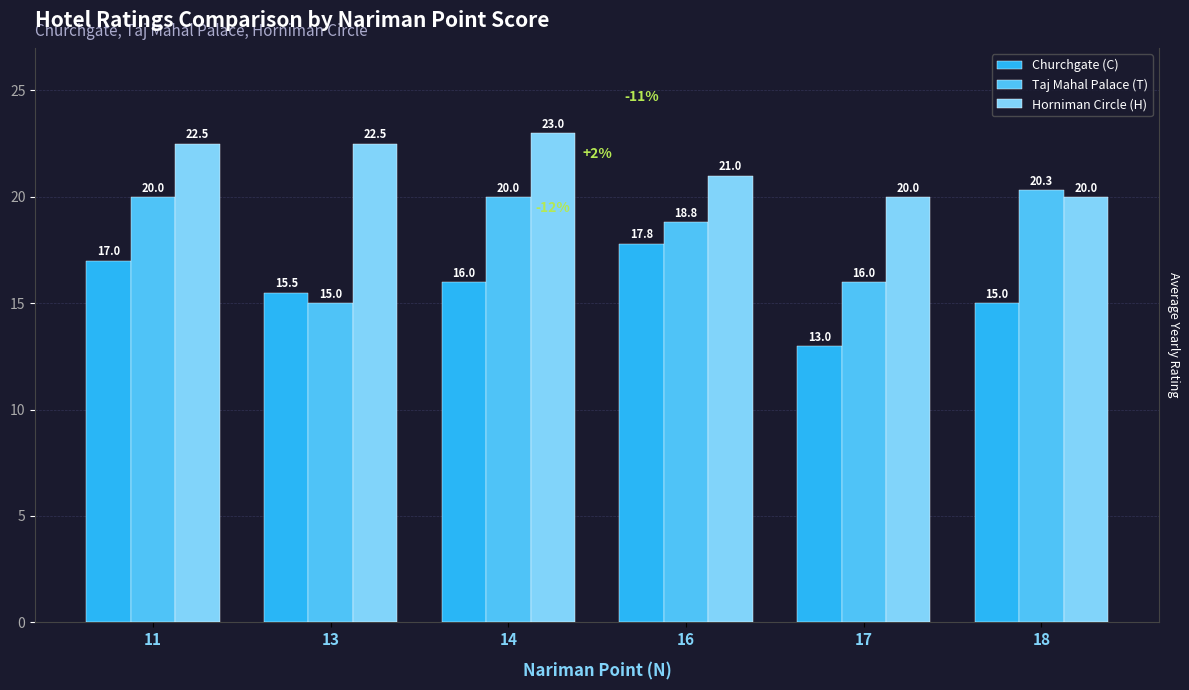

At 14, list the series in order from largest to smallest.

Horniman Circle (H), Taj Mahal Palace (T), Churchgate (C)